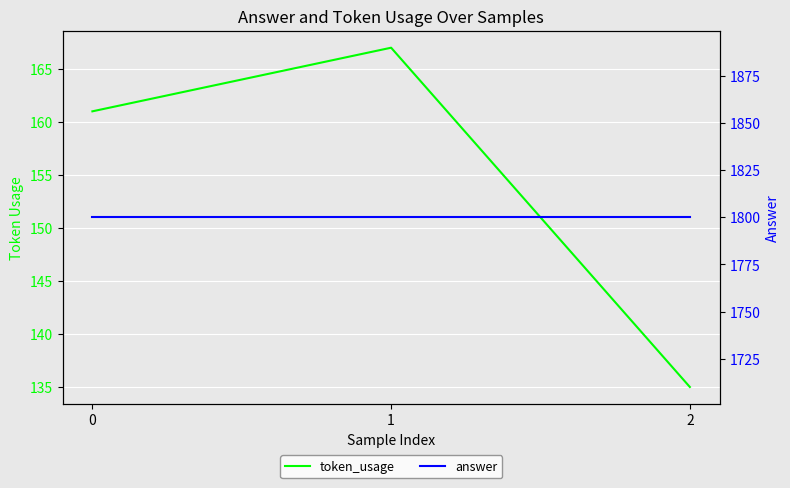

What are all the series names shown in the legend?

token_usage, answer